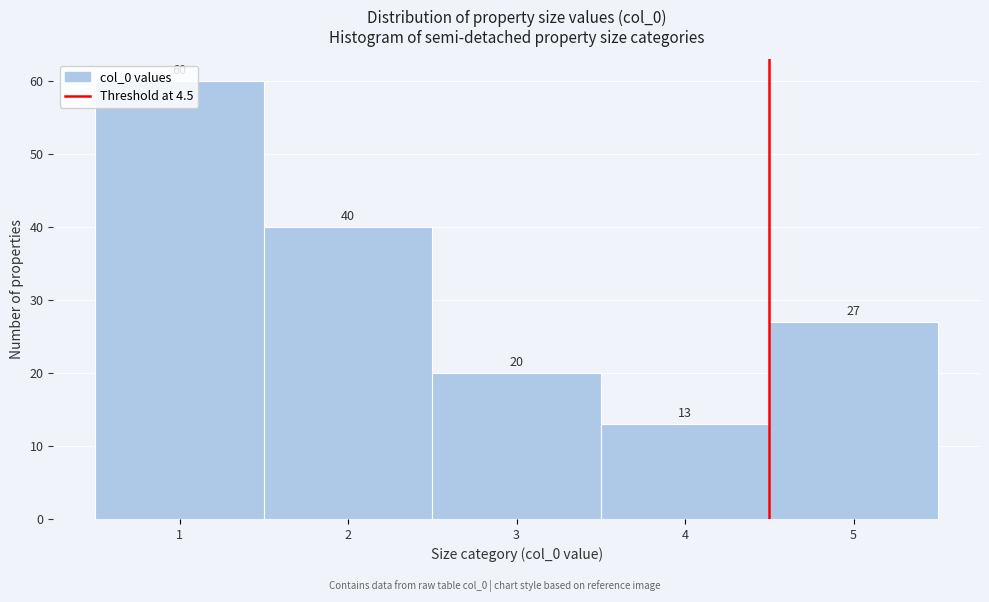

Reading left to right, transcribe this chart: for each bar, give the range it covers on the x-axis and its height.

0.5 to 1.5: 60
1.5 to 2.5: 40
2.5 to 3.5: 20
3.5 to 4.5: 13
4.5 to 5.5: 27